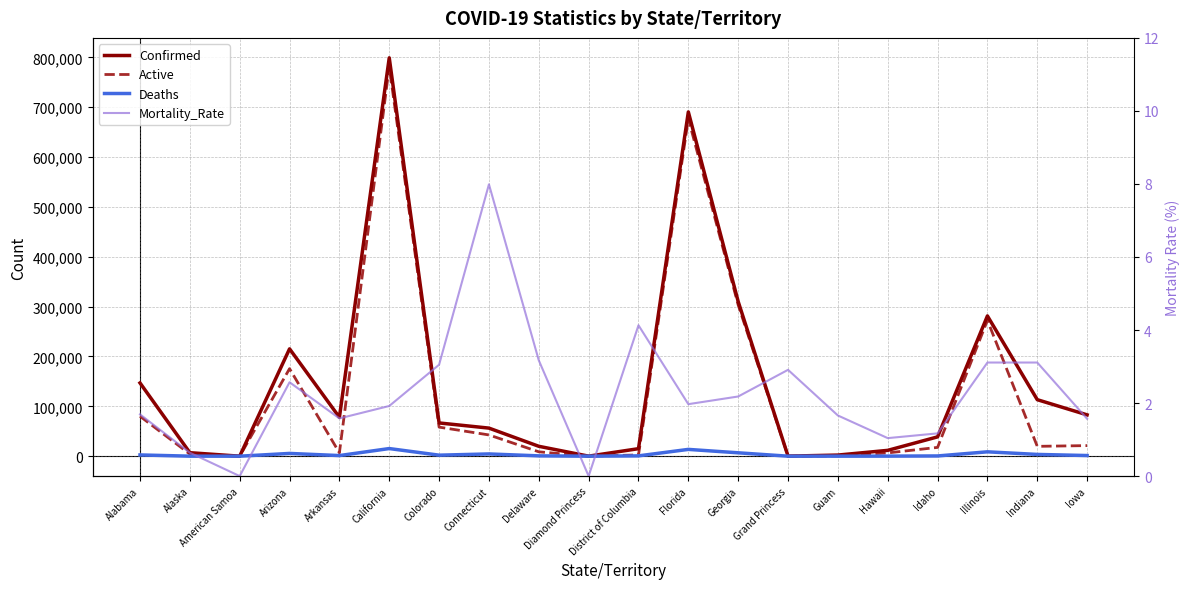

Reading left to right, extract all data points from this chart.

Confirmed: Alabama=146897.0	Alaska=7004.0	American Samoa=0.0	Arizona=215284.0	Arkansas=77963.0	California=799035.0	Colorado=66669.0	Connecticut=56315.0	Delaware=19830.0	Diamond Princess=49.0	District of Columbia=15050.0	Florida=690499.0	Georgia=310161.0	Grand Princess=103.0	Guam=2235.0	Hawaii=11689.0	Idaho=38743.0	Illinois=281303.0	Indiana=113337.0	Iowa=82871.0
Active: Alabama=80082.0	Alaska=4228.0	American Samoa=0.0	Arizona=175532.0	Arkansas=6782.0	California=781145.0	Colorado=58287.0	Connecticut=42614.0	Delaware=8758.0	Diamond Princess=49.0	District of Columbia=2500.0	Florida=676881.0	Georgia=303392.0	Grand Princess=100.0	Guam=655.0	Hawaii=6575.0	Idaho=17615.0	Illinois=272559.0	Indiana=19738.0	Iowa=21223.0
Deaths: Alabama=2488.0	Alaska=45.0	American Samoa=0.0	Arizona=5525.0	Arkansas=1229.0	California=15291.0	Colorado=2030.0	Connecticut=4497.0	Delaware=640.0	Diamond Princess=0.0	District of Columbia=621.0	Florida=13618.0	Georgia=6769.0	Grand Princess=3.0	Guam=37.0	Hawaii=122.0	Idaho=454.0	Illinois=8744.0	Indiana=3531.0	Iowa=1298.0
Mortality_Rate: Alabama=1.7	Alaska=0.6	American Samoa=0.0	Arizona=2.6	Arkansas=1.6	California=1.9	Colorado=3.0	Connecticut=8.0	Delaware=3.2	Diamond Princess=0.0	District of Columbia=4.1	Florida=2.0	Georgia=2.2	Grand Princess=2.9	Guam=1.7	Hawaii=1.0	Idaho=1.2	Illinois=3.1	Indiana=3.1	Iowa=1.6